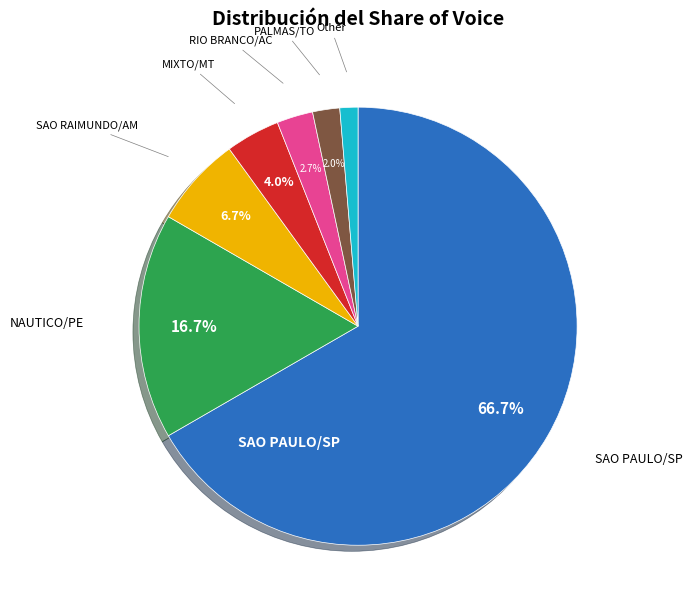

Is there any slice that represents more than half of the pie?

Yes